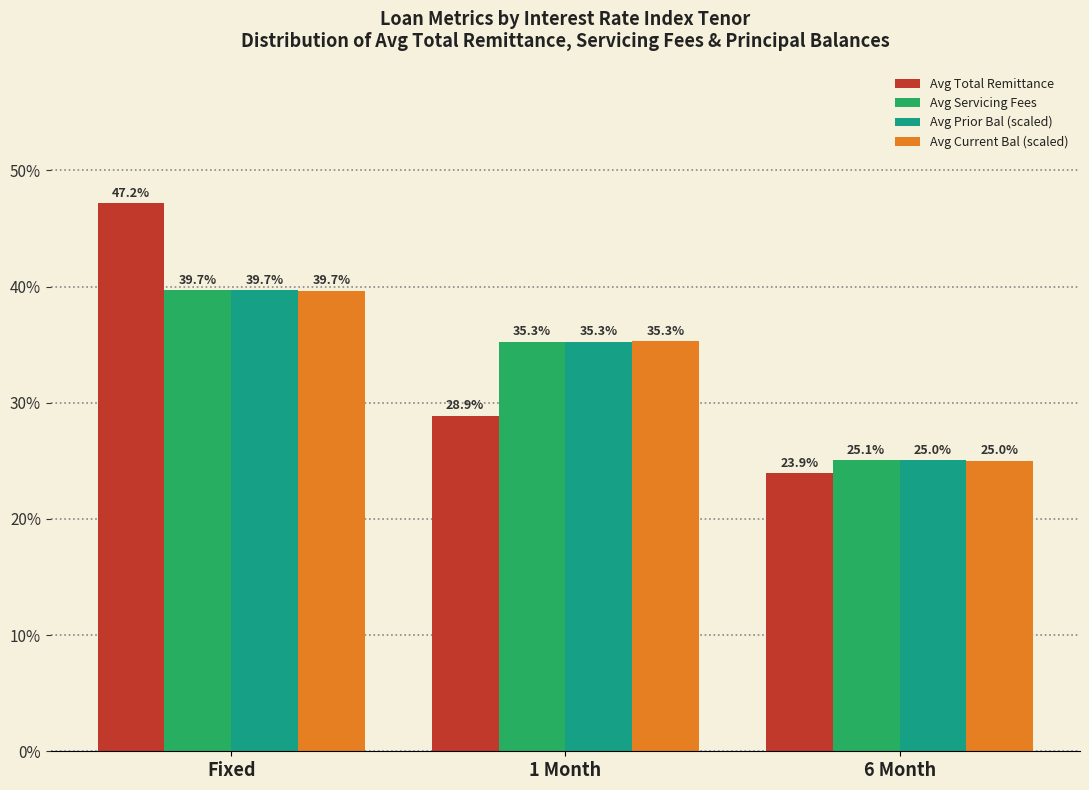

What is the spread (max minus min) of values at Fixed?

7.5